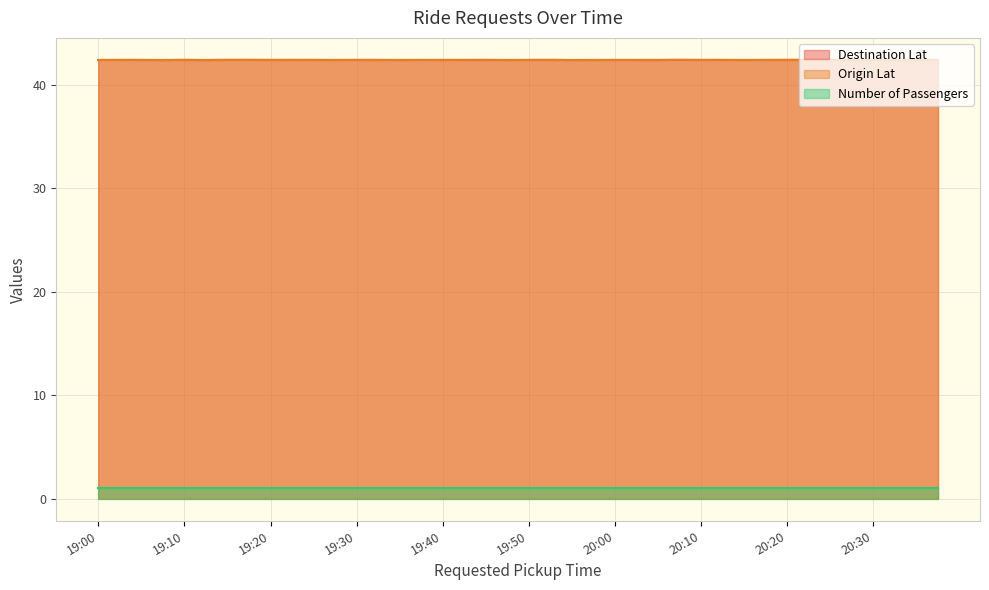

What is the lowest value of the Destination Lat series?

42.4